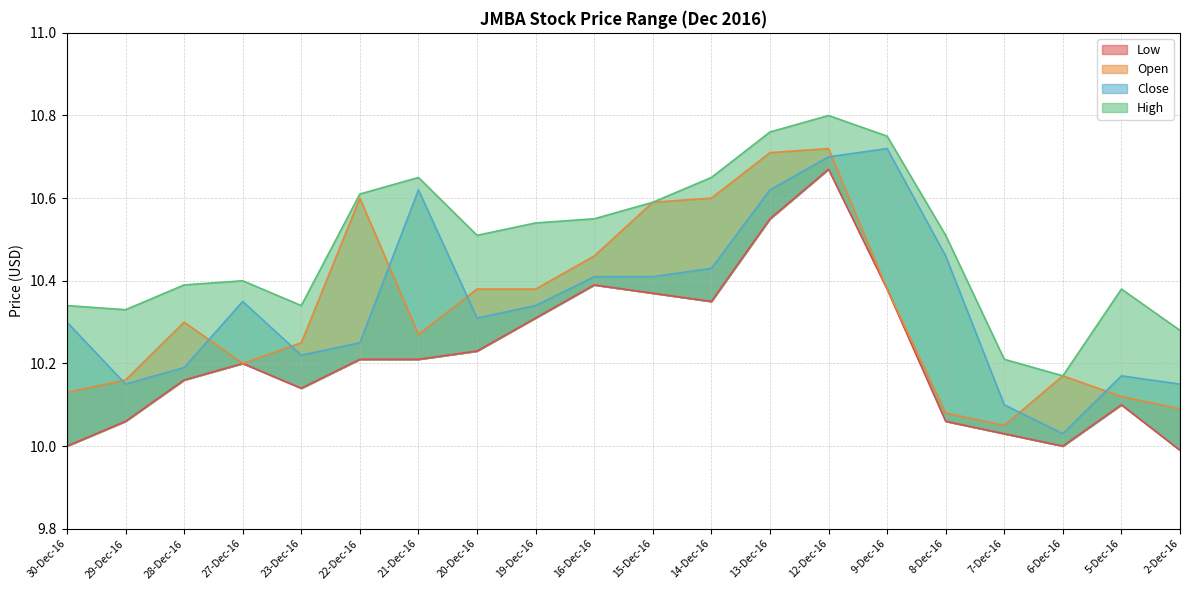

Which series has the largest range (max minus min)?

Close